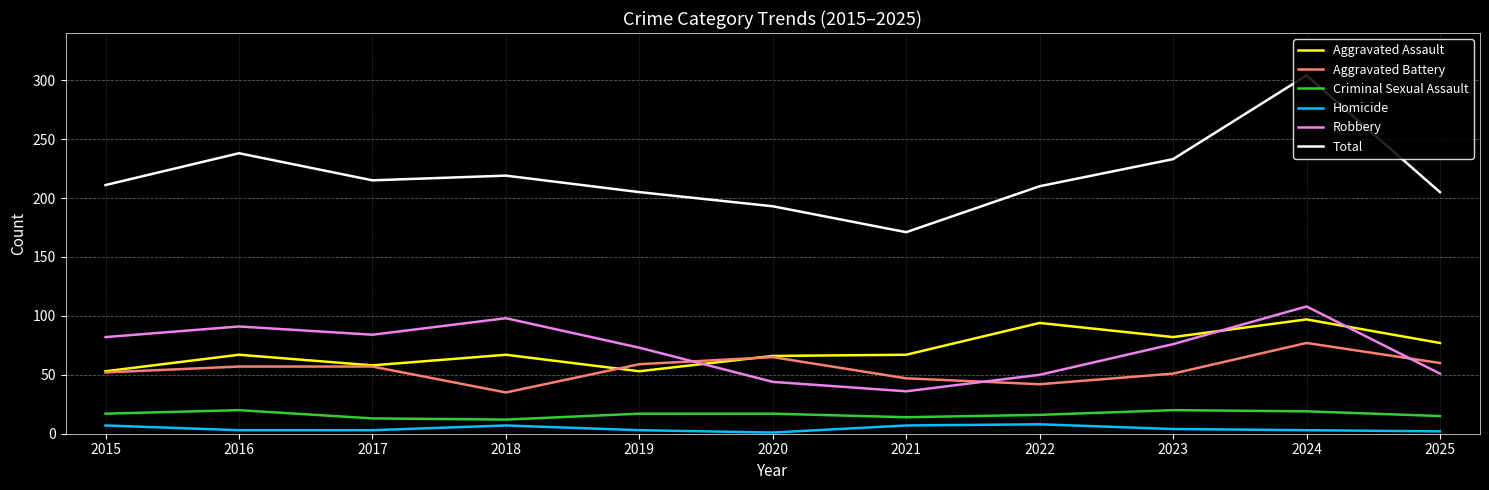

Which label corresponds to the largest value in the chart?

2024